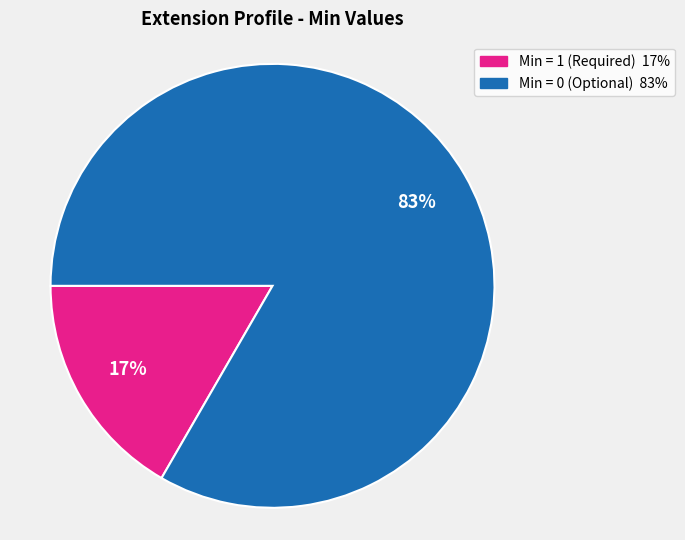

How many segments does this pie chart have?

2